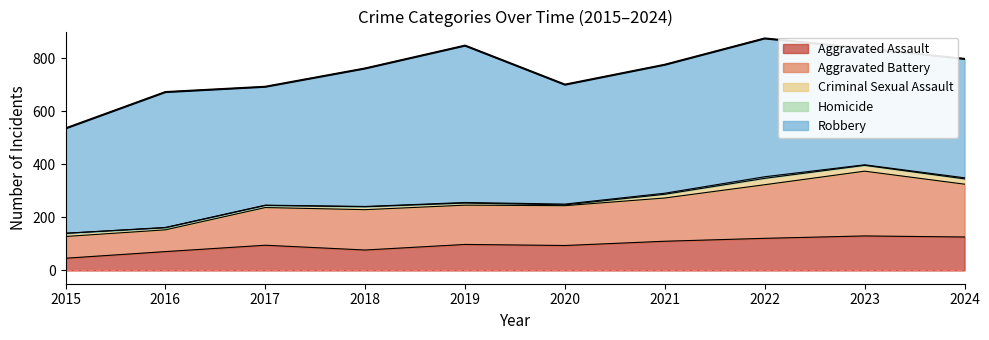

Reading left to right, list all the values displayed in this chart.

Aggravated Assault: 46	71	95	77	98	94	110	121	130	126
Aggravated Battery: 82	82	142	152	148	150	163	202	244	199
Criminal Sexual Assault: 12	8	8	11	8	3	14	24	22	20
Homicide: 0	1	1	1	2	3	4	6	2	4
Robbery: 395	510	446	520	591	450	484	521	439	448